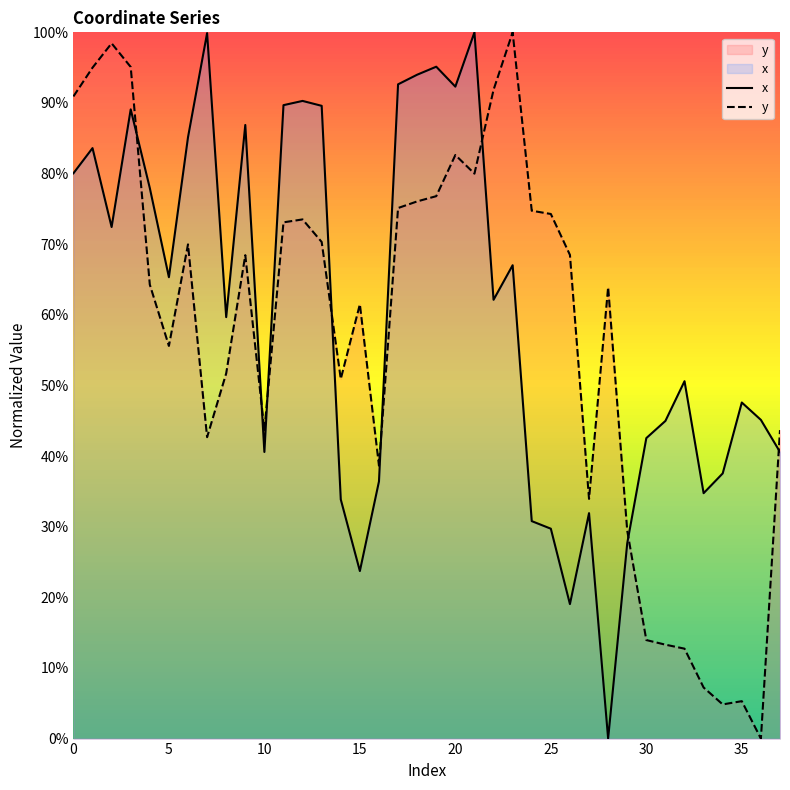

Which series has the largest total across all categories?

x